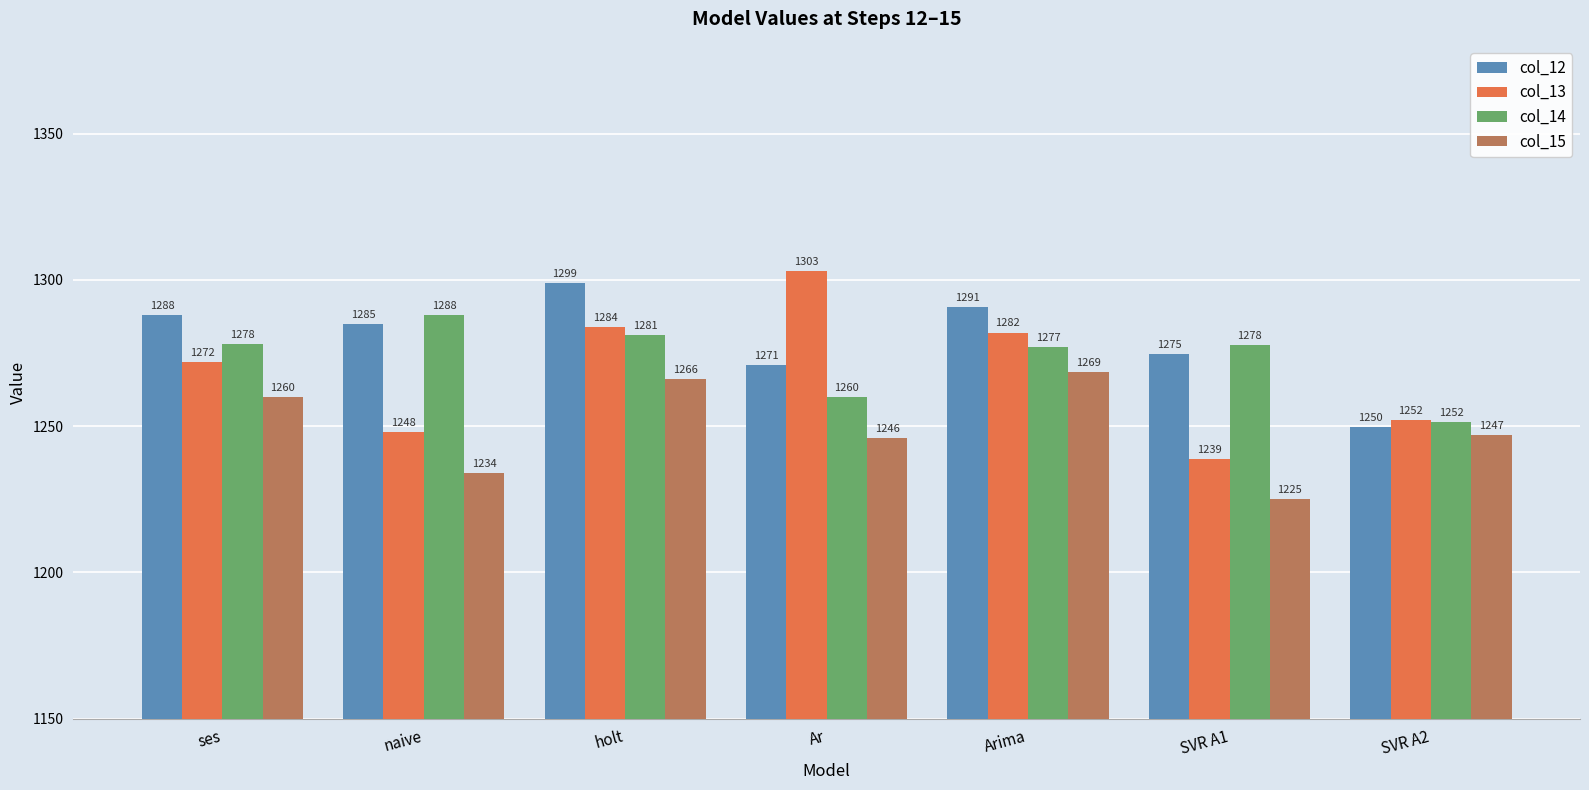

Are the bars grouped side by side (vs. stacked)?

Yes